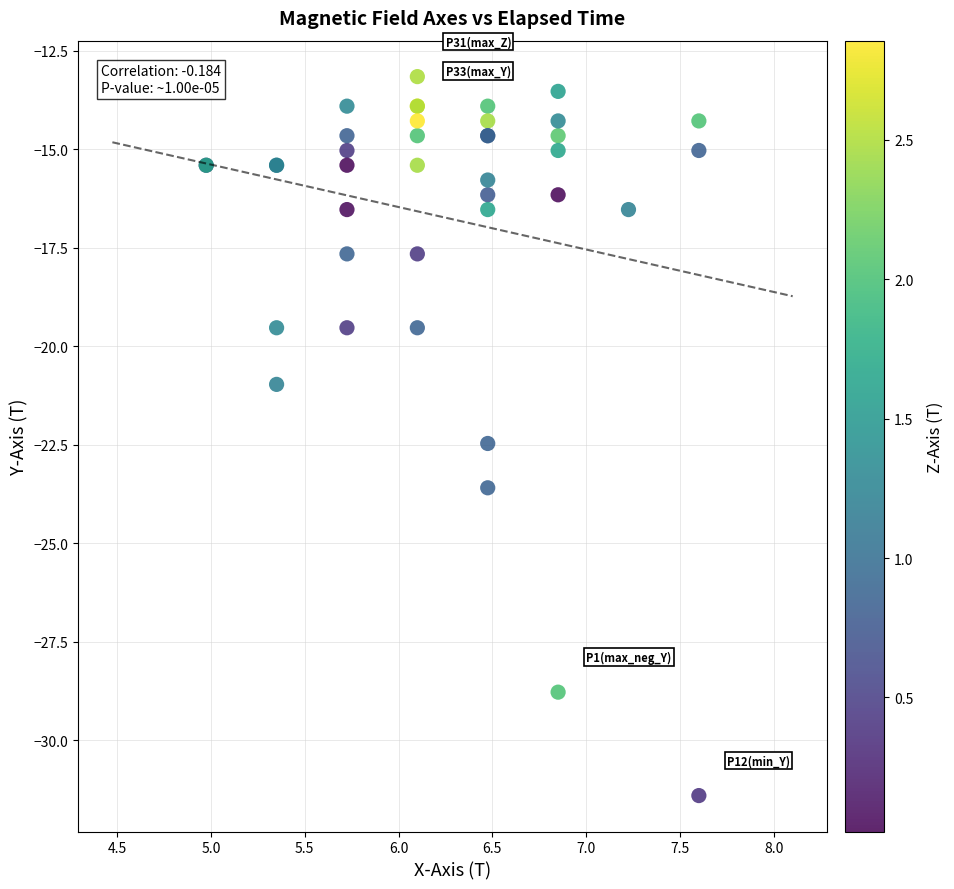

What Y value in the scatter plot is closest to -22?

-22.5